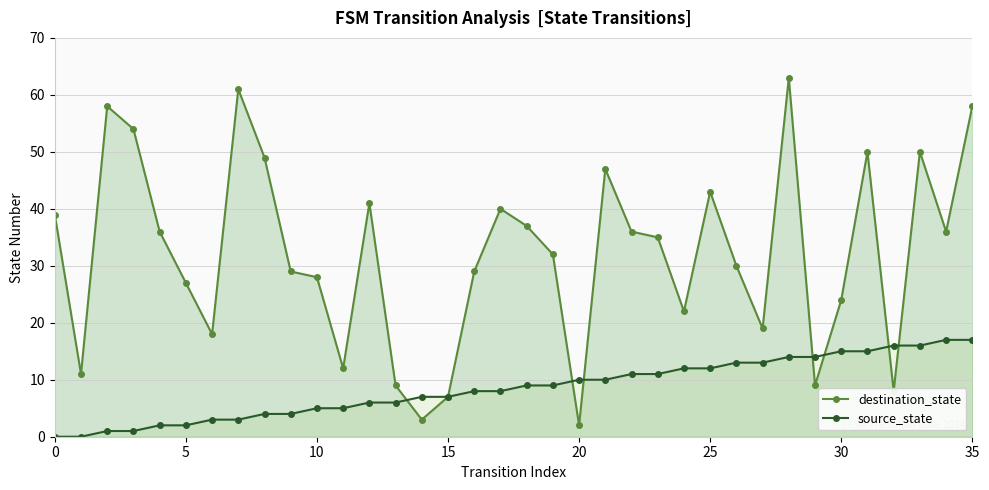

At which category is the sum across all series the highest?

28